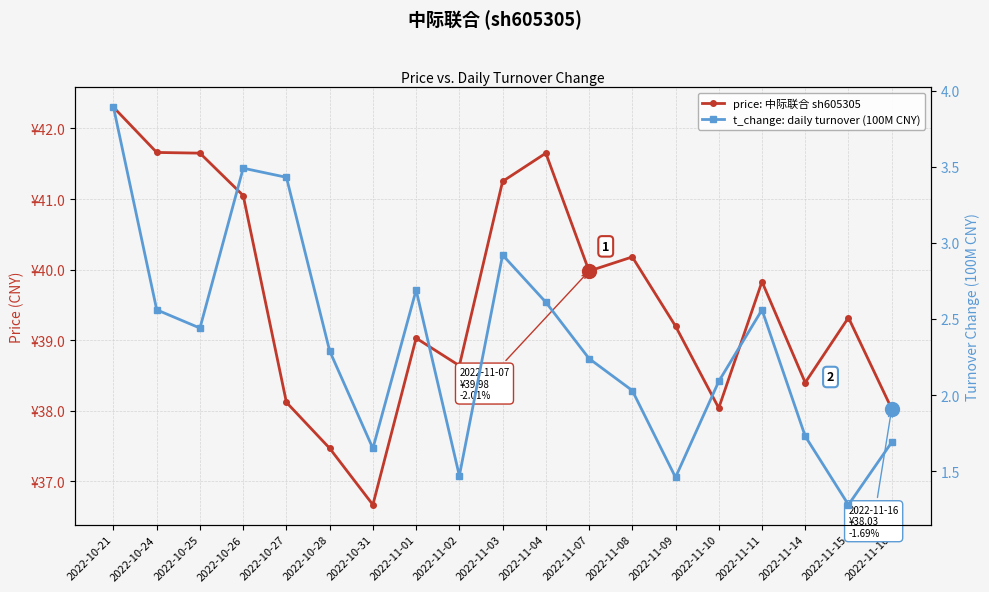

How many lines are shown in the chart?

2